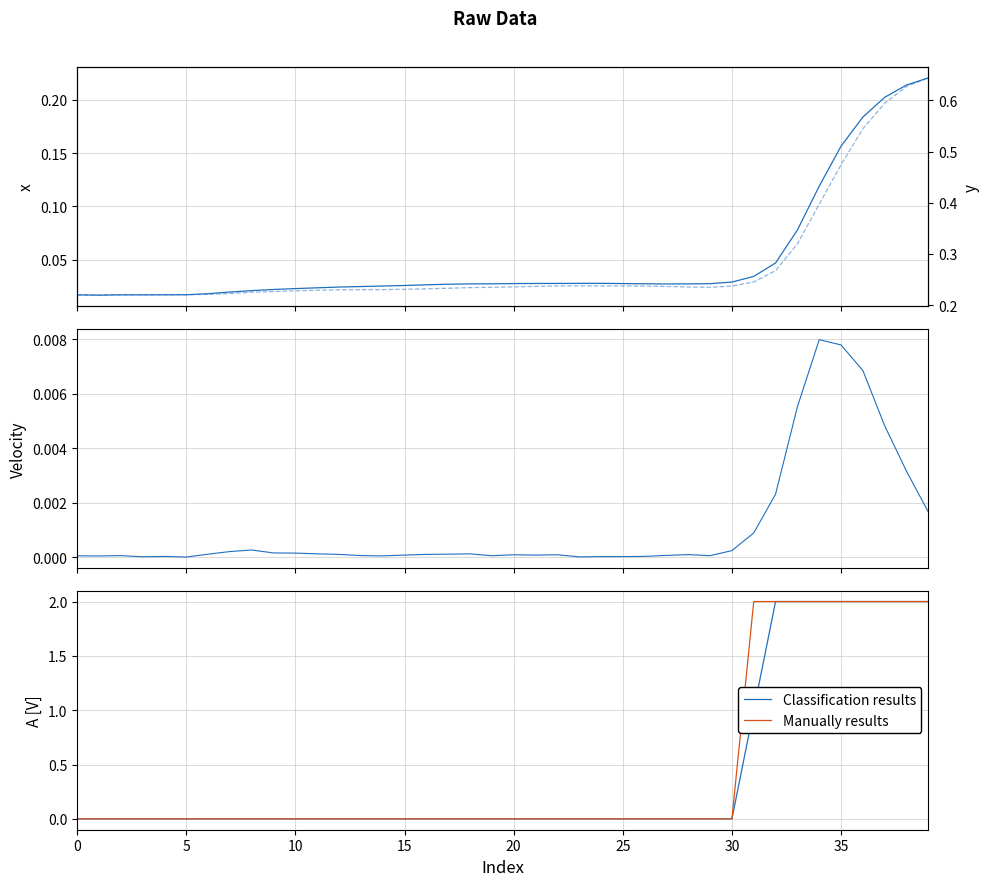

True or false: y and Velocity cross at least once.

False